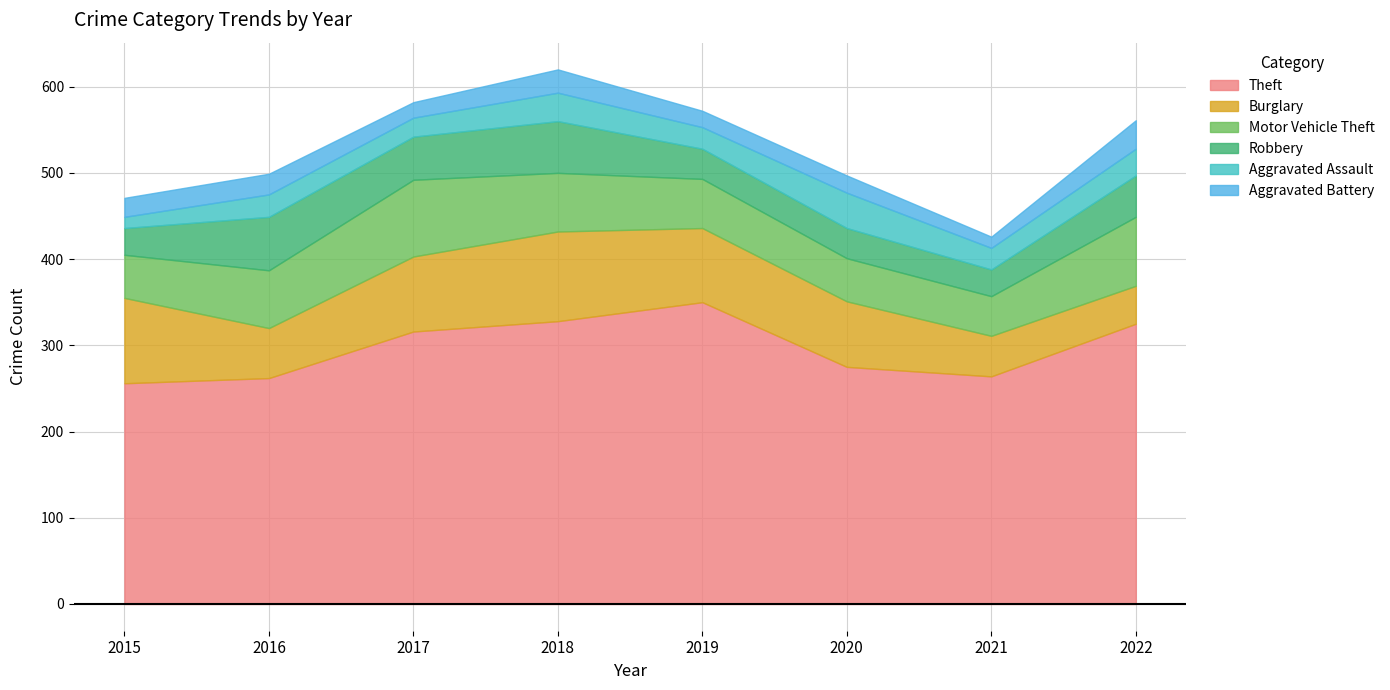

True or false: Burglary has more than 2 points higher than both neighbors.

False